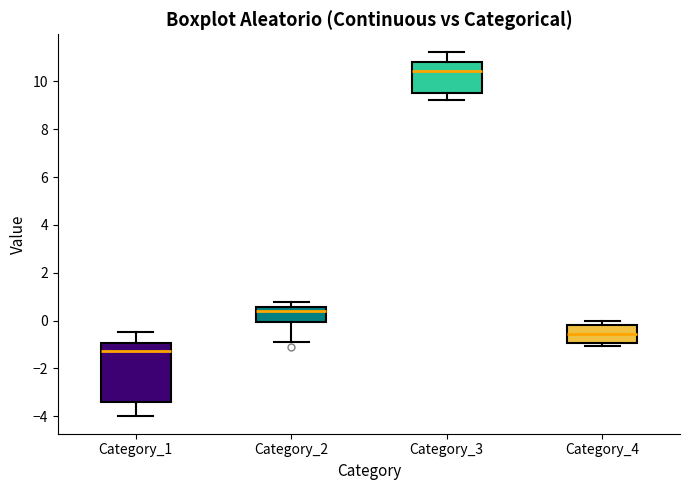

Reading left to right, transcribe this box plot: for each box, give where its median line is, the range the box spans, and where its two whiskers end, as read against the y-axis. The values are not printed on the chart, so give them approximately, as read against the axis.

Category_1: median -1.2, box -3.4 to -1.0, whiskers -4.0 to -0.4
Category_2: median 0.4, box 0.0 to 0.6, whiskers -1.0 to 0.8
Category_3: median 10.4, box 9.6 to 10.8, whiskers 9.2 to 11.2
Category_4: median -0.6, box -1.0 to -0.2, whiskers -1.0 (just below the box's lower edge) to 0.0